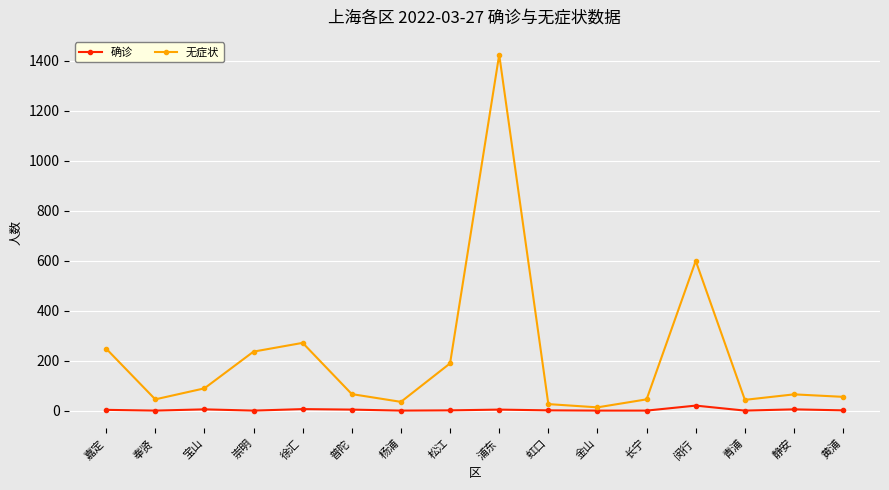

The value of 无症状 at 金山 is 13. True or false?

True